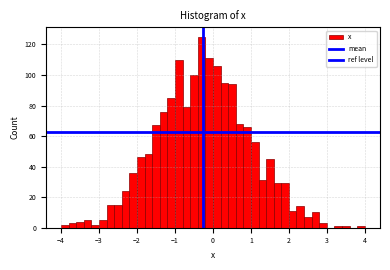

Around what value on the x-axis is the tallest bar? Give the approximate position of its centre, as read against the axis.

-0.3